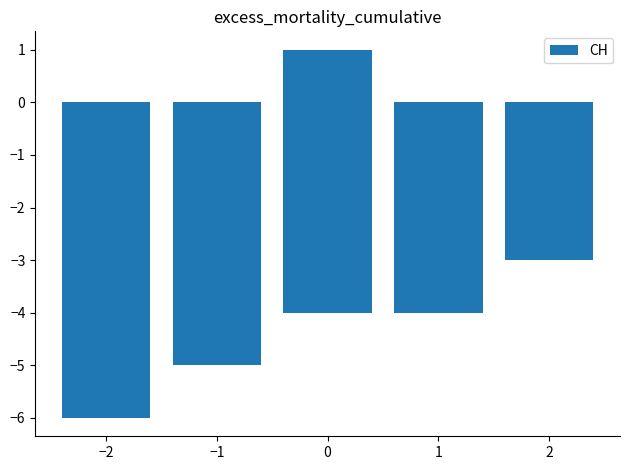

The value at 2 is -2. True or false?

False